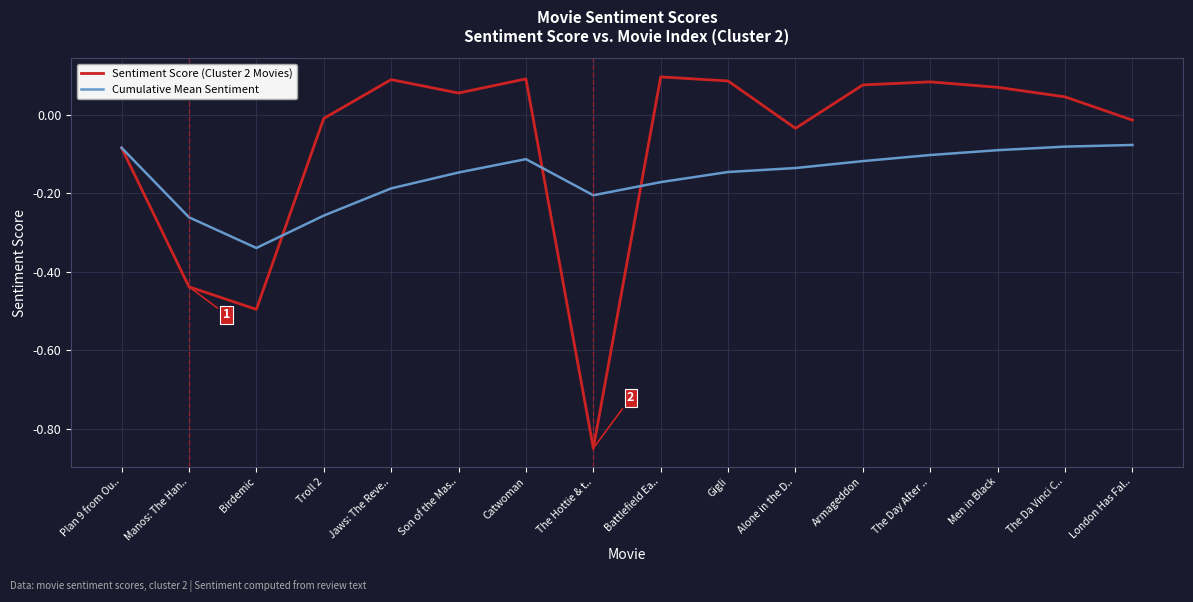

Is it true that Cumulative Mean Sentiment equals -0.3 at Jaws: The Reve..?

False